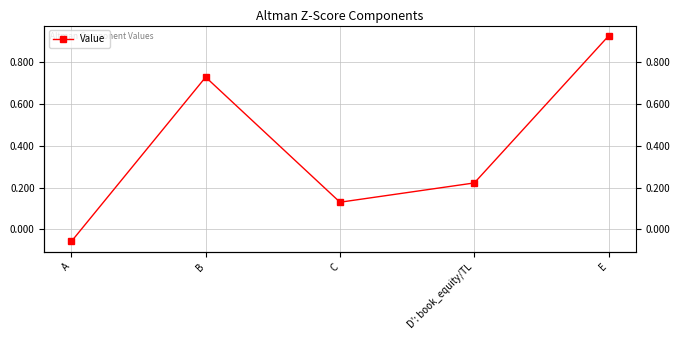

What is the maximum value shown in the chart?

0.9